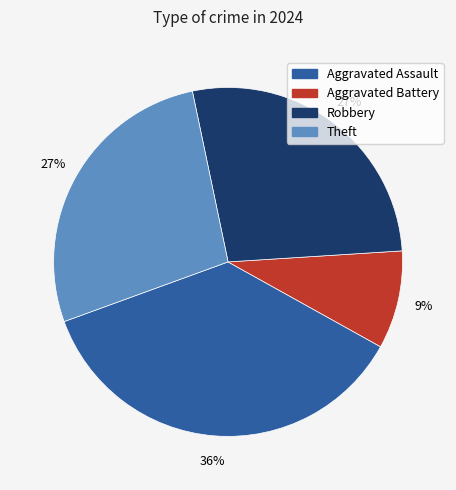

Does any single category account for the majority?

No